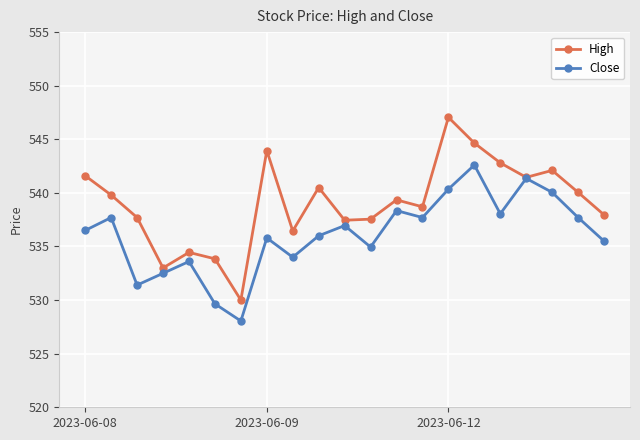

Which series has the widest spread of values?

High